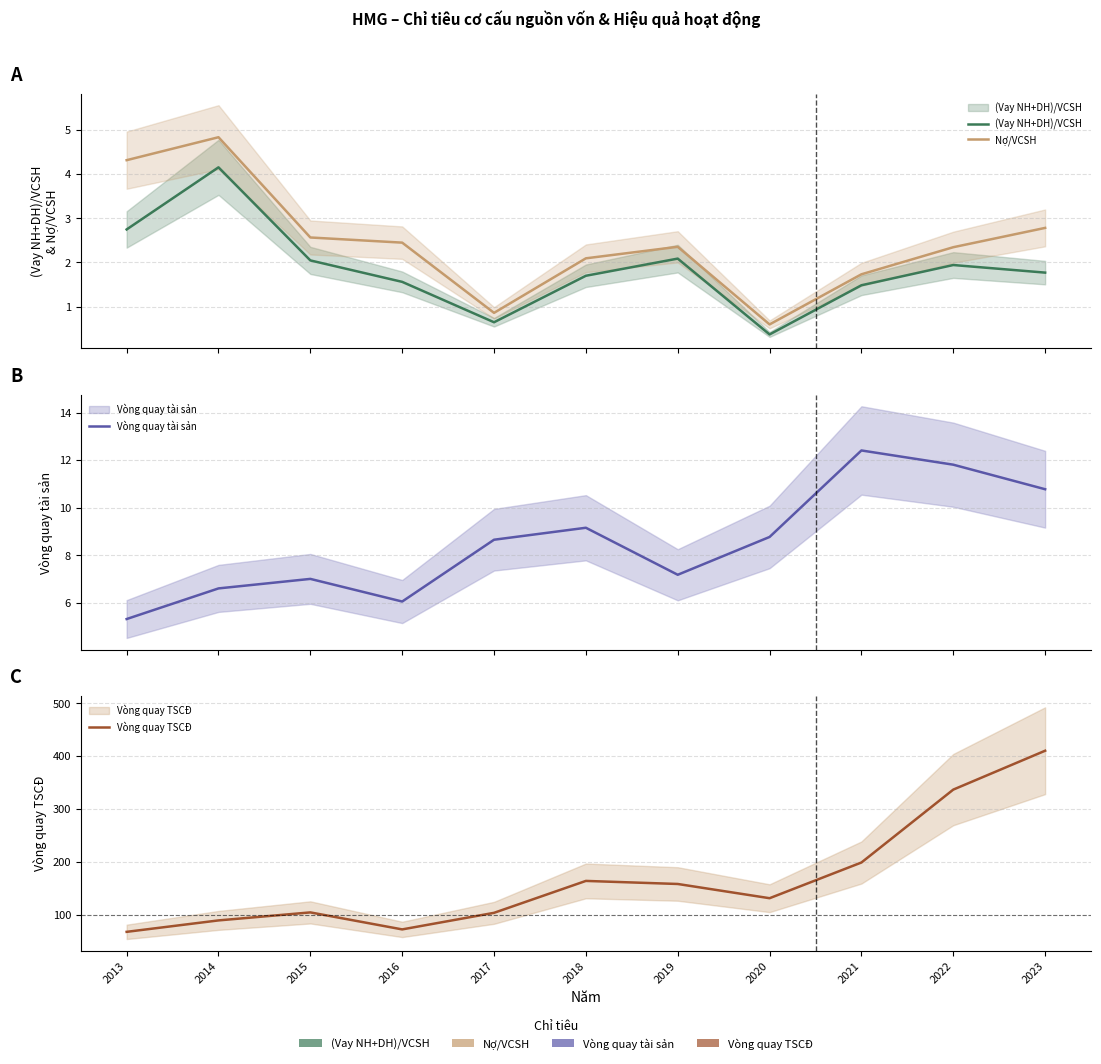

List the labels in order of Vòng quay tài sản value, largest first.

2021, 2022, 2023, 2018, 2020, 2017, 2019, 2015, 2014, 2016, 2013